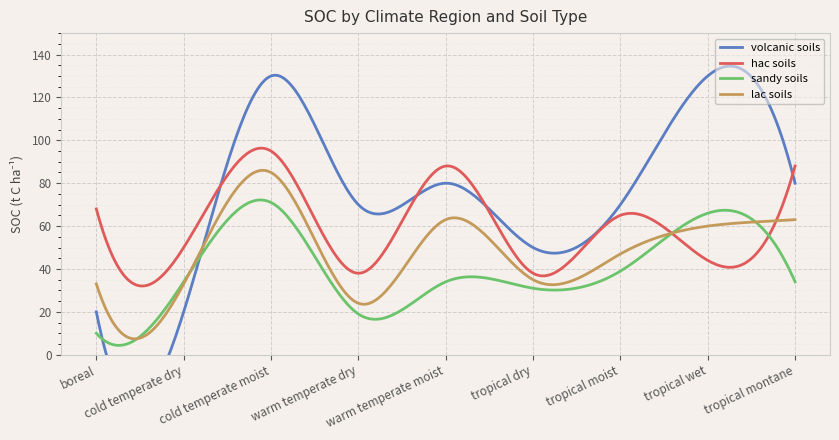

What is the label of the 3rd point from the right?

tropical moist